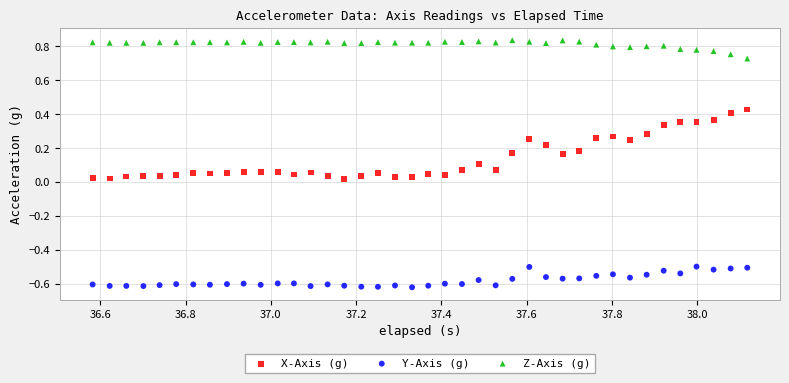

Across all data points, what is the range of X values (max minus min)?

1.5